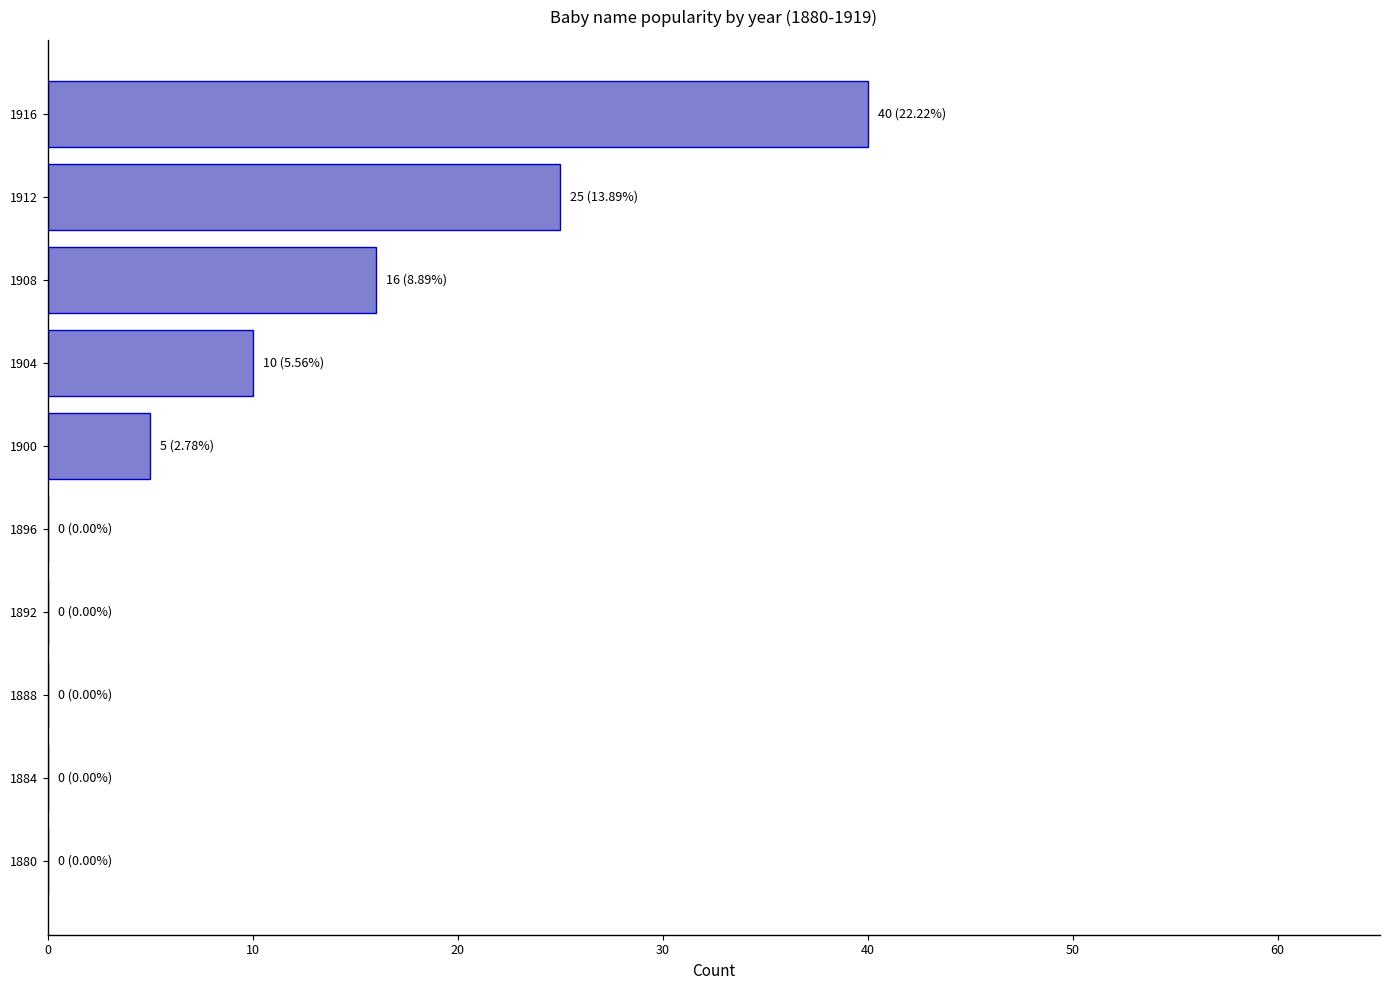

What is the sum of all values?

96